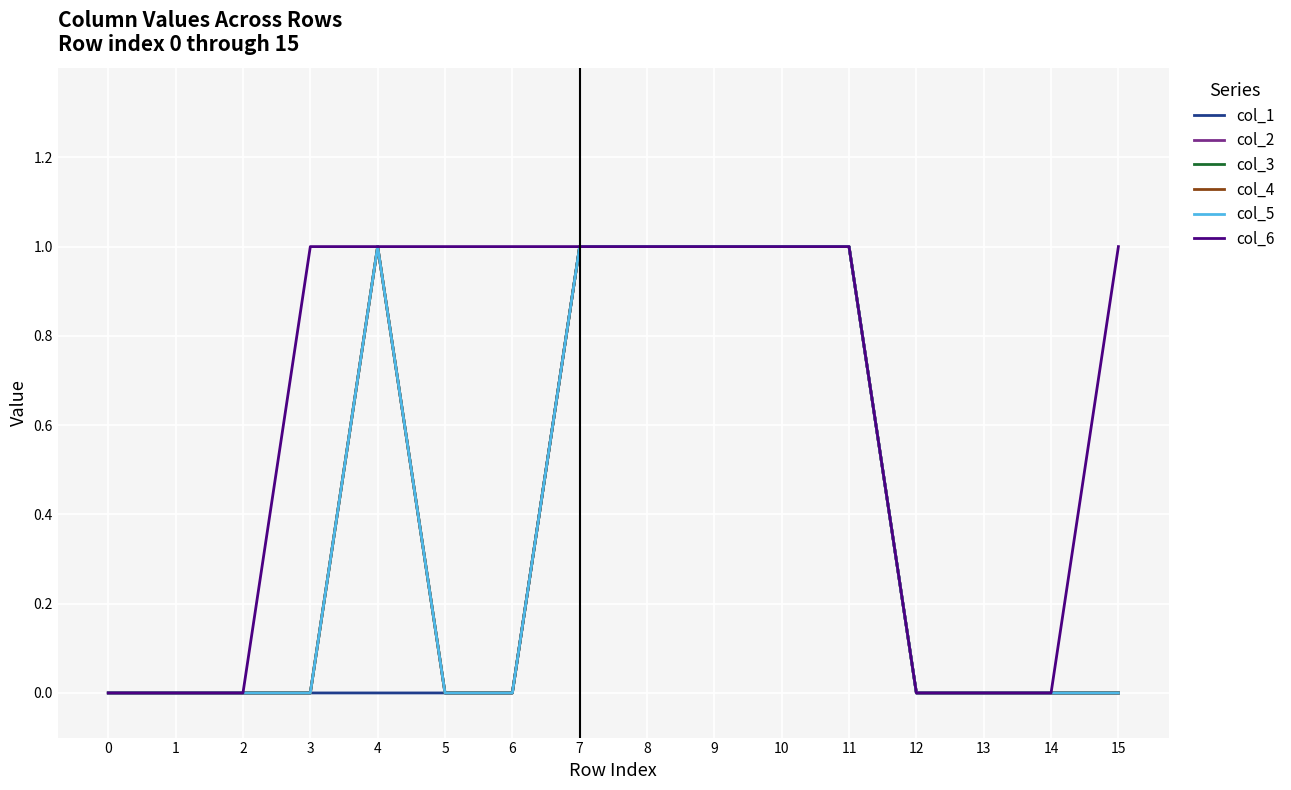

Which series has the widest spread of values?

col_1